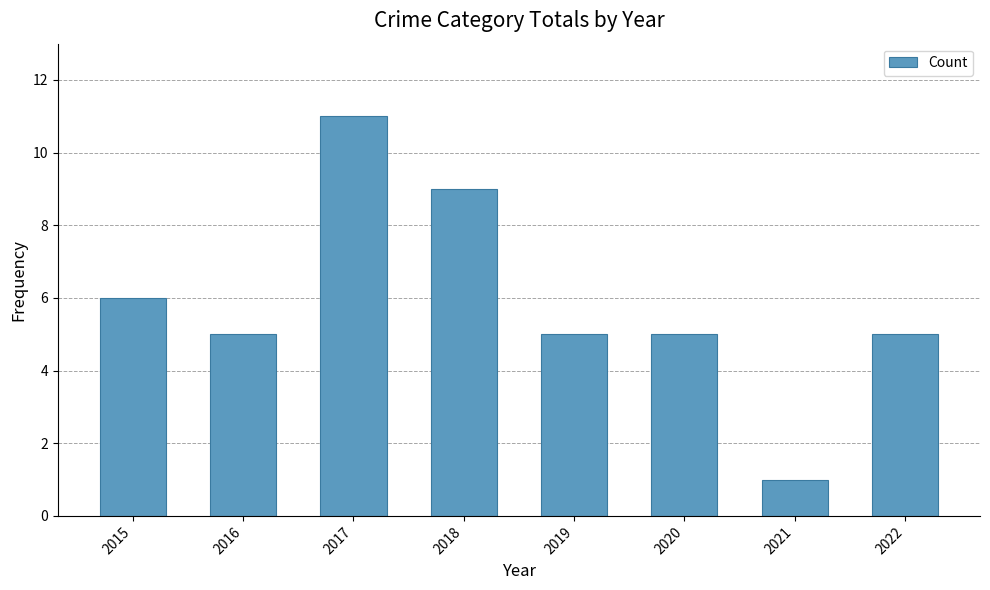

True or false: the data shows 7 at 2022.

False